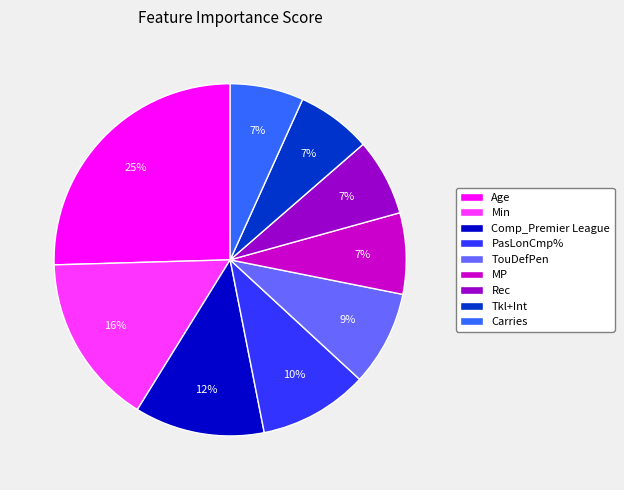

What percentage is the Tkl+Int slice, to the nearest percent?

7%